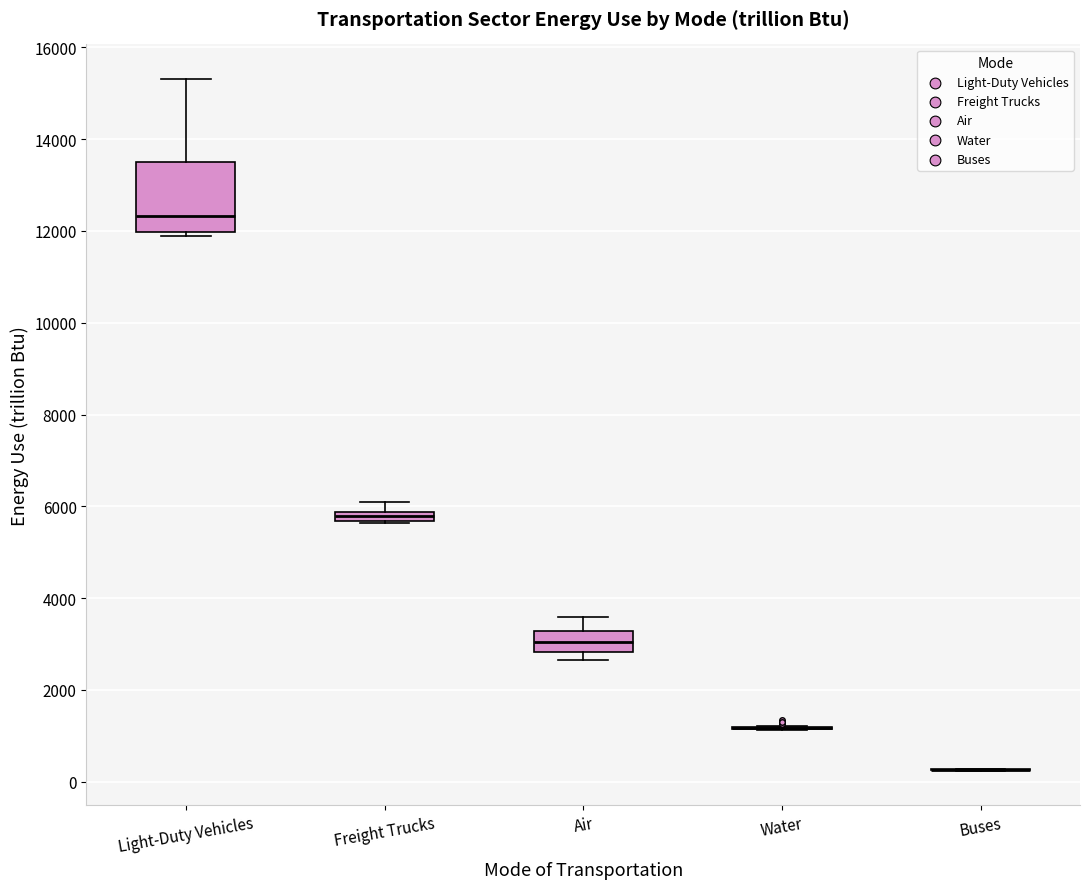

Comparing the boxes themselves (not the whiskers), which one is the tallest?

Light-Duty Vehicles